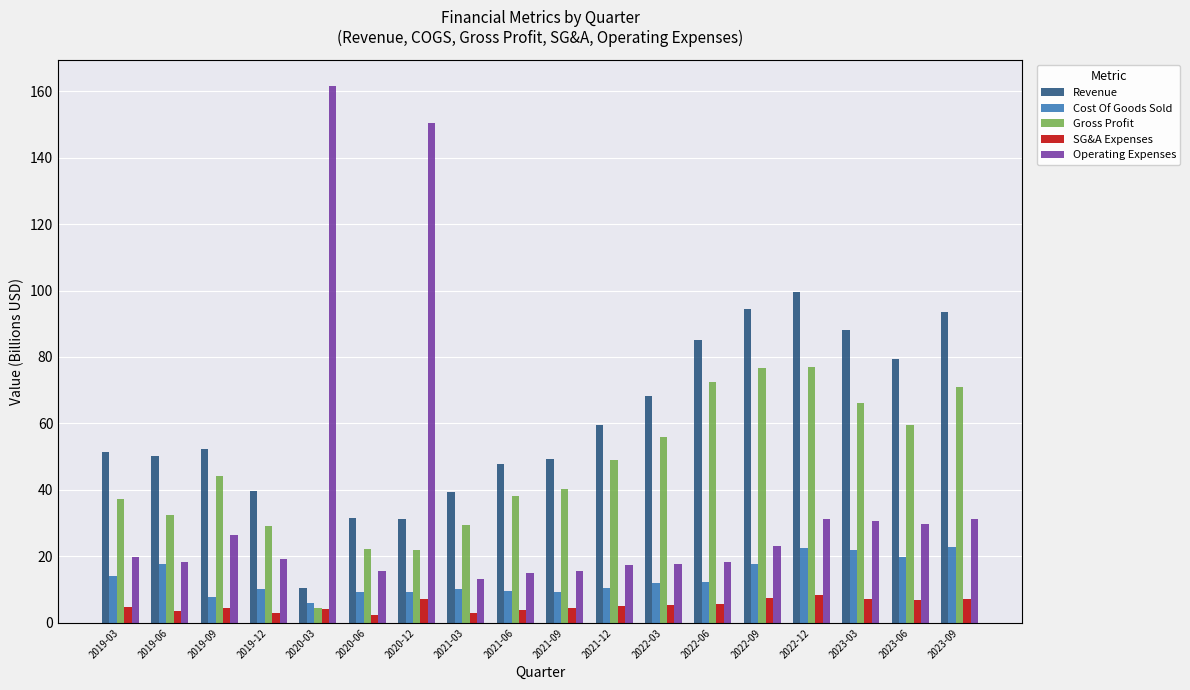

Which series has the largest total across all categories?

Revenue